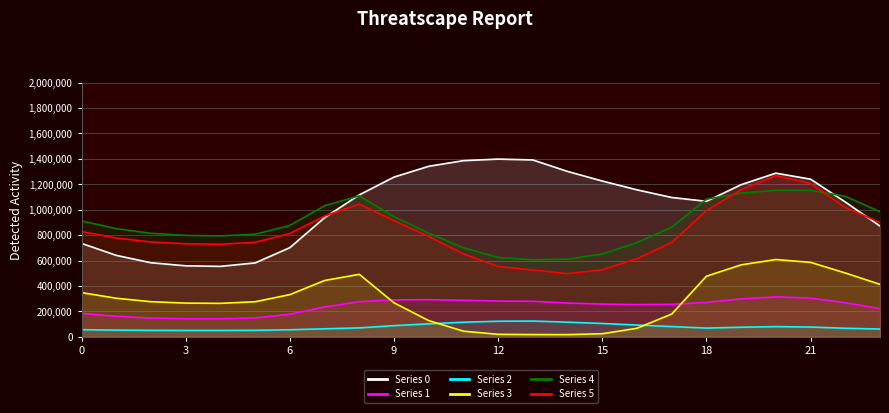

Reading left to right, extract all data points from this chart.

0: 734607.4	640306.2	582234.1	558221.0	553861.9	581027.3	701199.2	937071.9	1116705.3	1256759.3	1341666.0	1386028.1	1398333.4	1391653.5	1301103.4	1225638.1	1156290.5	1096094.0	1066045.5	1197064.2	1287682.5	1240191.0	1060731.6	871291.1
1: 183718.2	160748.5	146869.5	141689.3	141353.3	147970.0	176797.2	233701.8	275710.7	289946.1	291691.0	286848.5	280938.8	278633.6	264813.5	257012.9	252820.2	254986.8	270069.3	297797.8	313707.8	304157.1	267353.2	221055.8
2: 55170.3	52113.3	50223.7	49509.8	49464.5	50535.7	54801.5	62267.1	69732.8	86997.7	101656.3	114171.4	122001.9	123244.6	114524.2	104333.9	91735.0	79861.9	68037.3	74586.5	79523.7	76180.6	66664.6	60465.3
3: 347174.5	302902.7	275741.6	264622.6	262712.8	275416.8	331667.2	442671.2	491221.3	266912.5	127122.5	43712.3	18807.6	17087.3	16547.5	23539.9	66565.4	178870.2	476482.2	565833.9	607679.8	585531.9	501821.2	412247.3
4: 911044.5	850777.3	814017.9	797760.7	793437.6	806805.0	875855.9	1030775.6	1109143.7	945327.7	815379.8	699866.0	624279.5	605808.6	610471.8	651892.3	740766.6	862597.1	1083028.3	1130300.3	1152813.1	1152475.9	1105872.4	984204.2
5: 827955.4	777031.3	746065.8	732049.8	727937.8	743499.4	812367.7	949893.4	1043731.8	913293.9	789161.0	651798.6	552891.4	525017.1	496494.4	526722.8	614279.1	742147.6	993113.8	1157407.2	1267893.7	1206893.8	1017805.7	899697.0